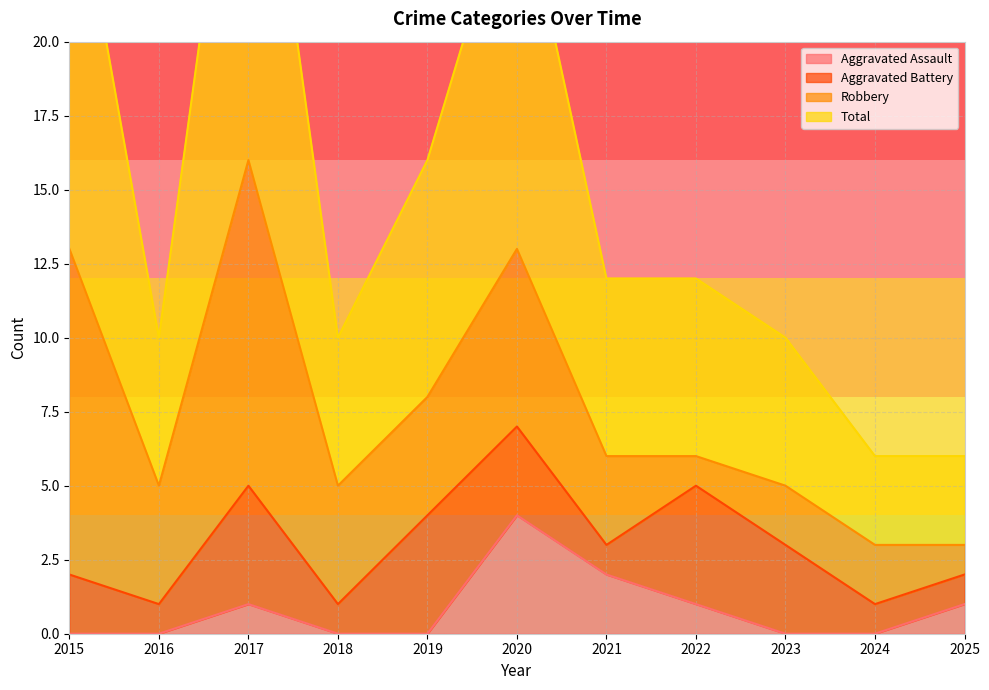

Does the chart display data point markers on the line(s)?

No